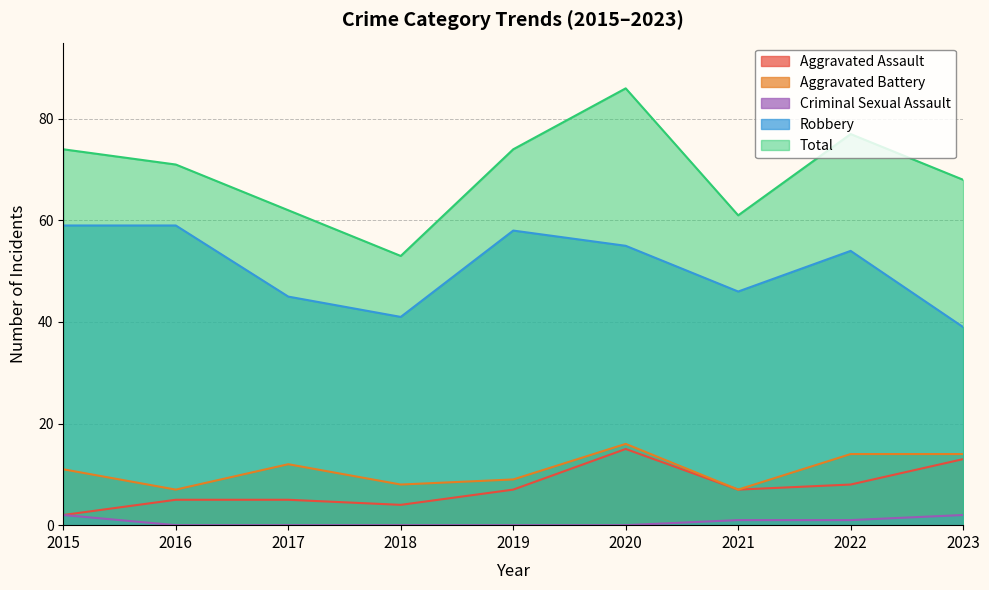

At which category does the chart reach its peak across all series?

2020